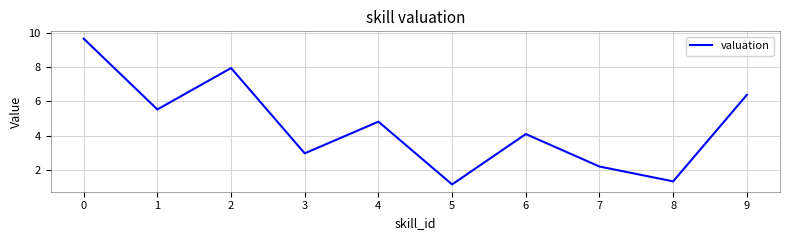

What is the change in value from 0 to 2?

-1.7